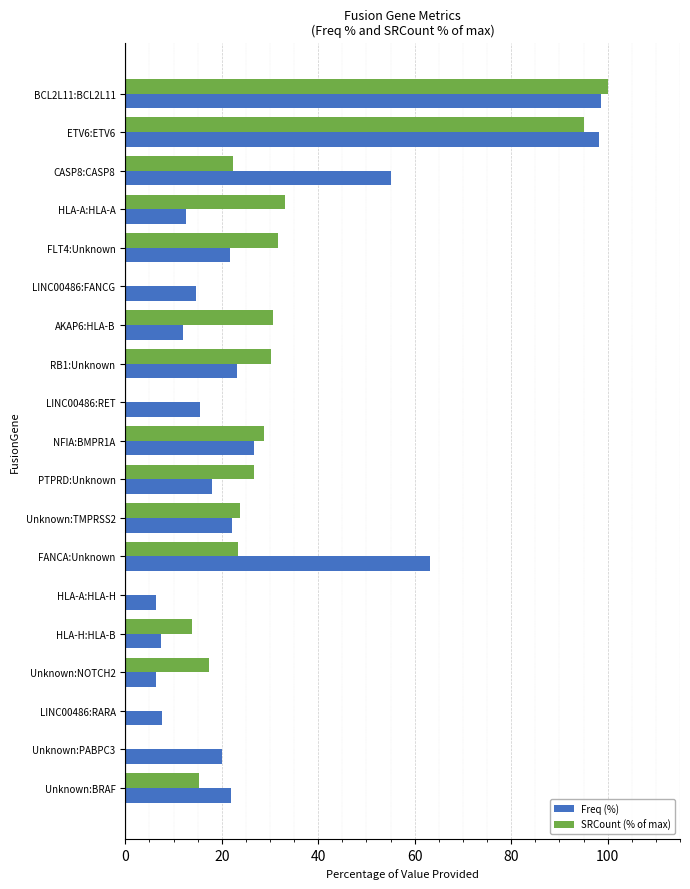

What is the sum of all SRCount (% of max) values?

492.1